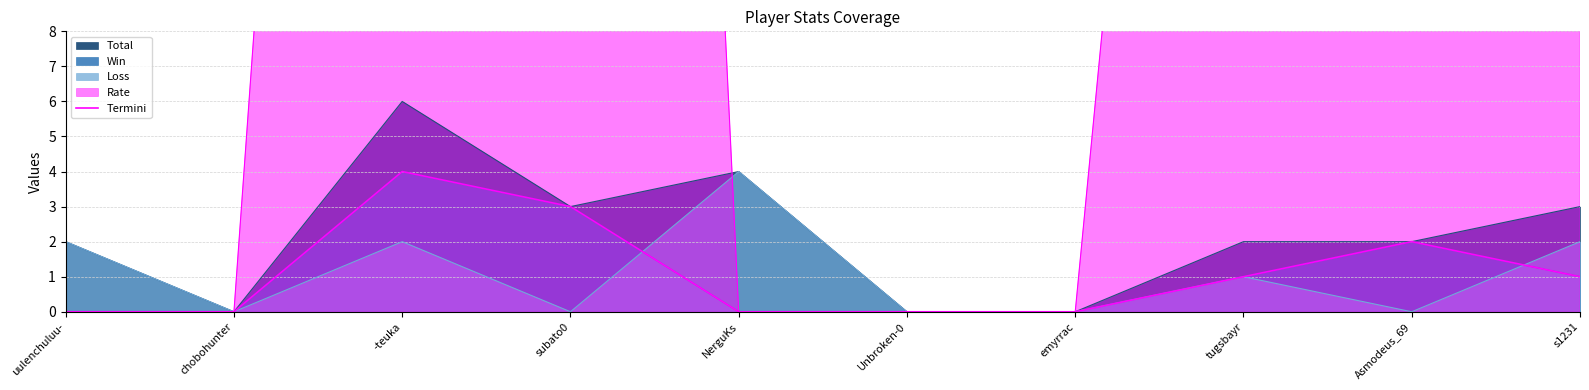

Where does the data first go above 1?

-teuka